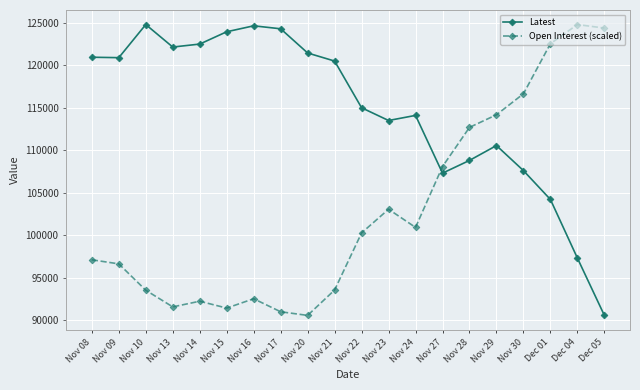

What is the average value of the Open Interest (scaled) series?

102876.4